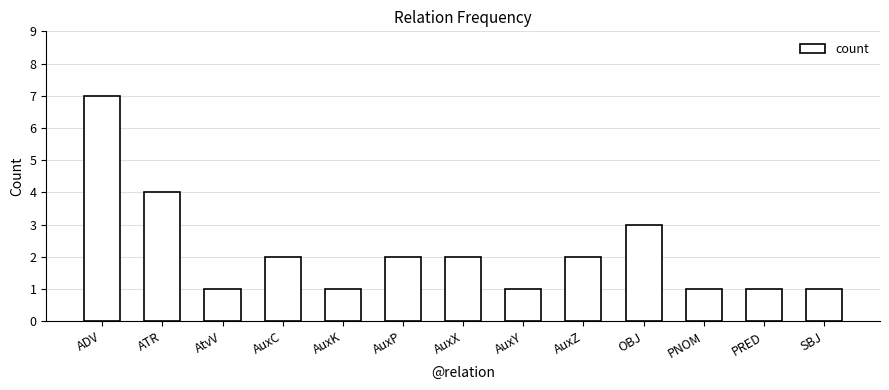

What is the sum of the values at SBJ and AuxX?

3